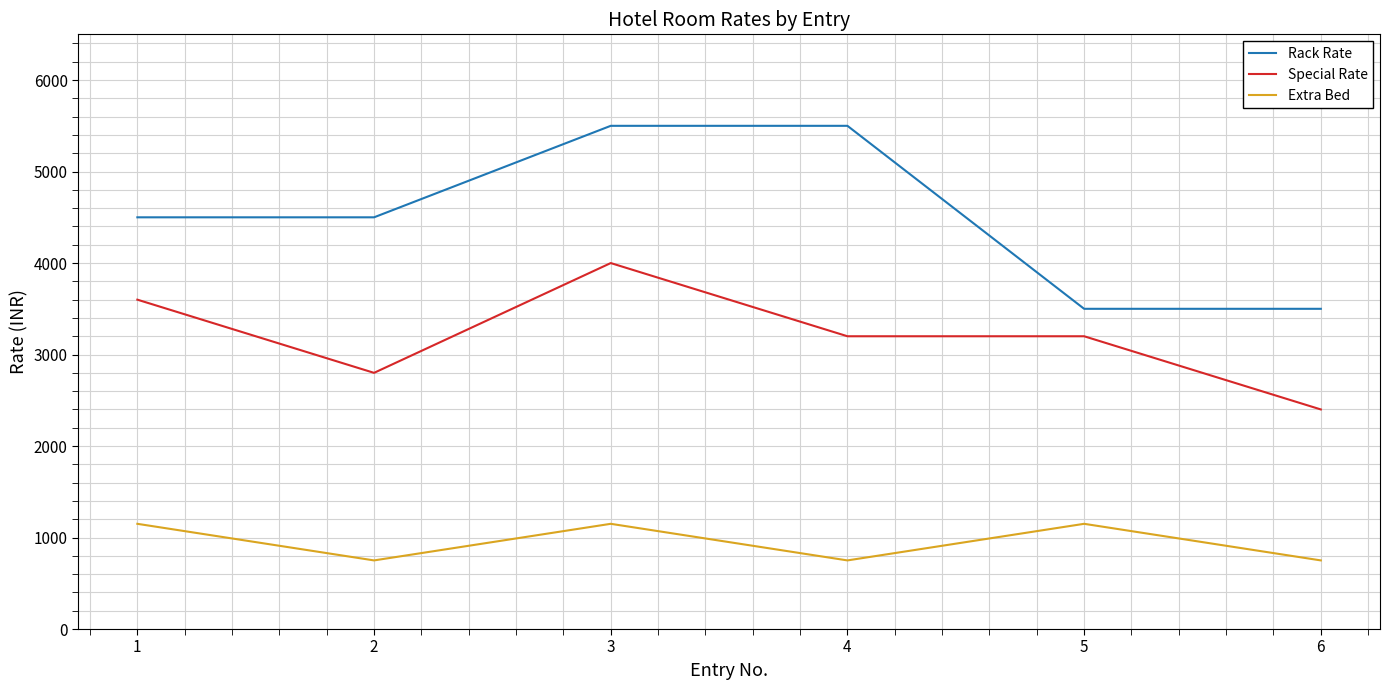

True or false: Extra Bed and Rack Rate cross at least once.

False